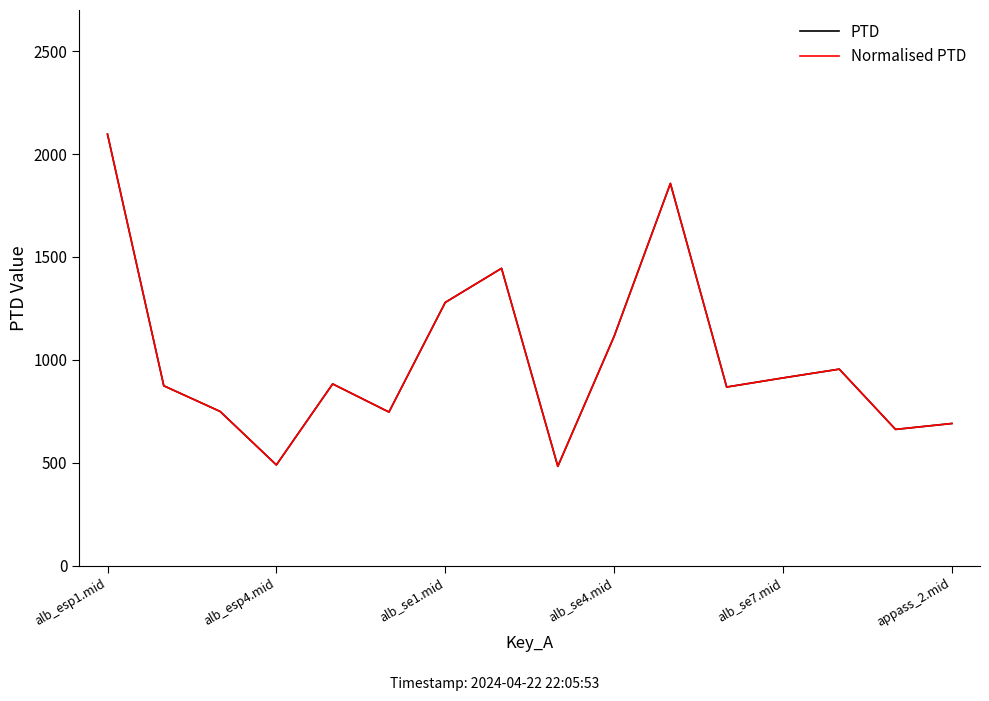

Is this an area chart (filled region under the line)?

No